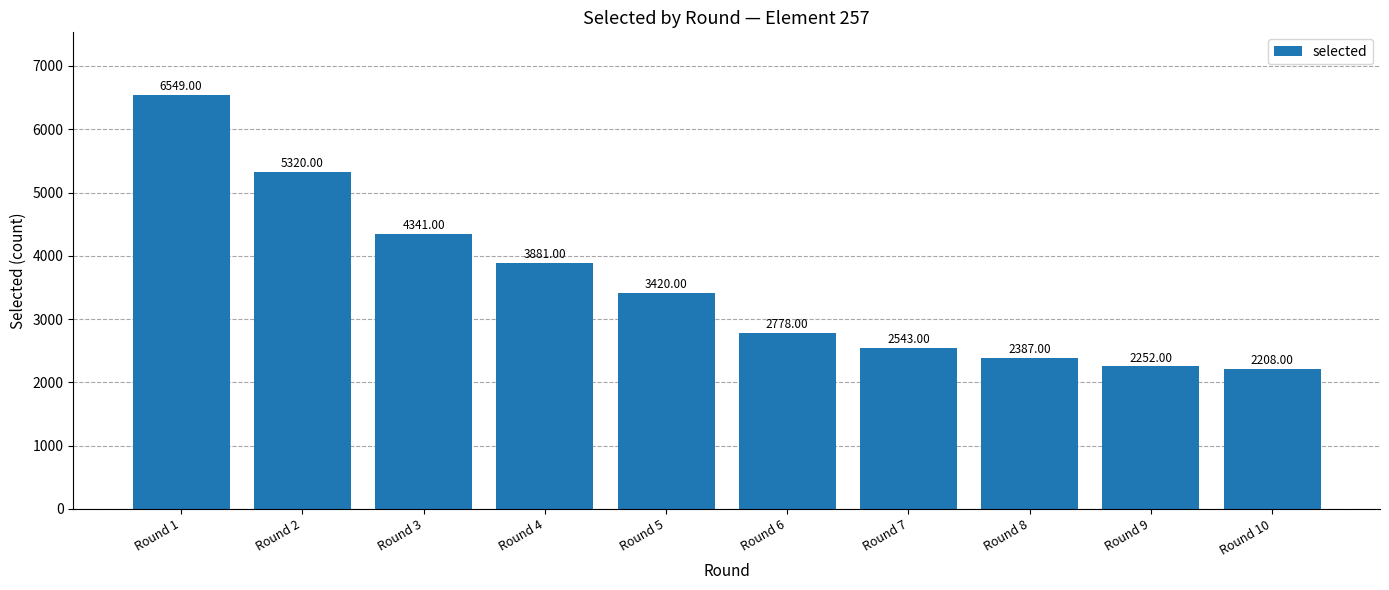

Which has a higher value, Round 3 or Round 9?

Round 3